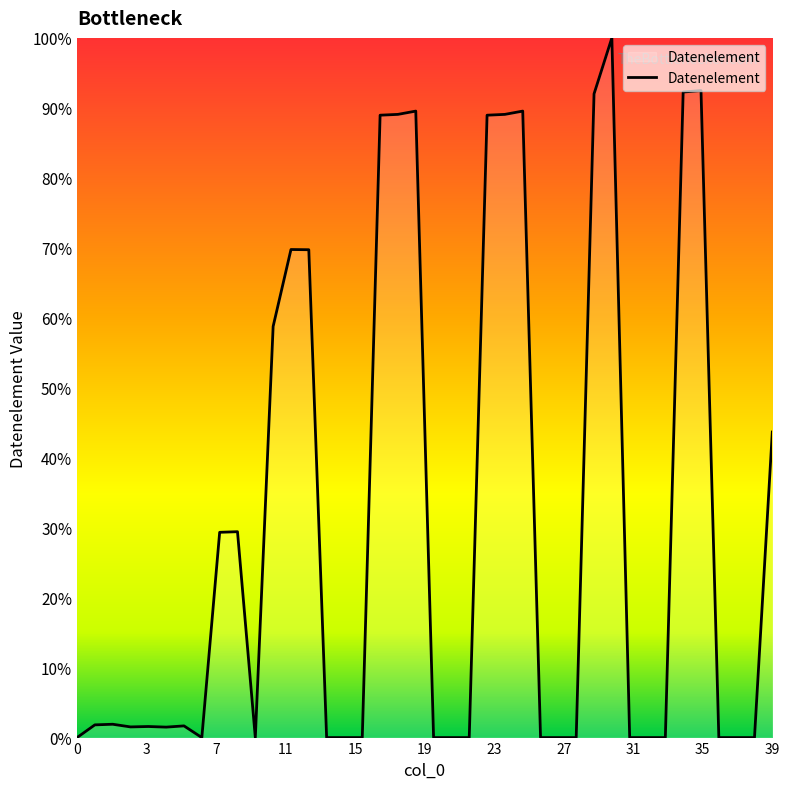

What is the maximum value shown in the chart?

100.0